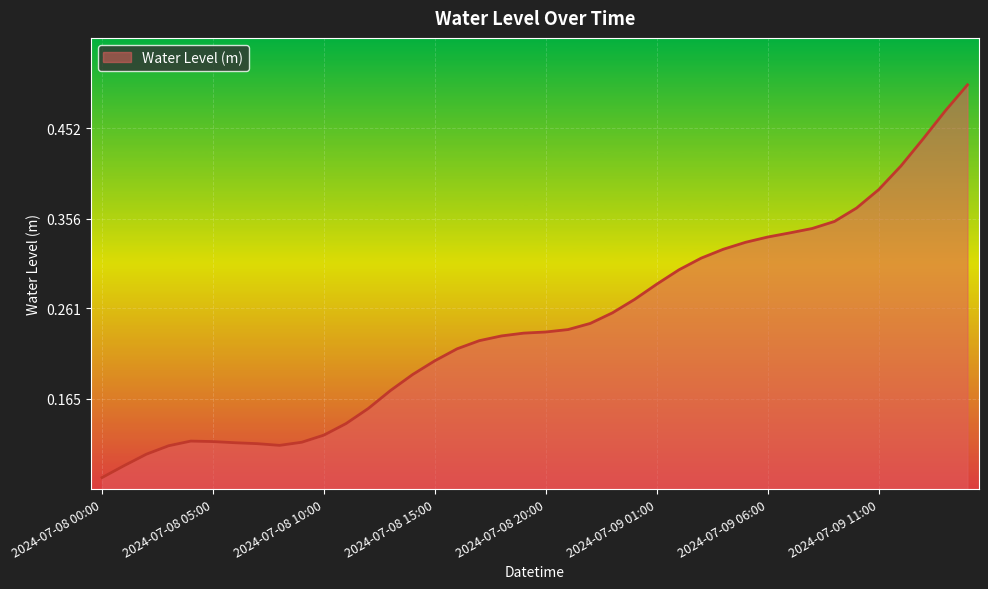

Reading right to left, transcribe all the data shown in this chart.

2024-07-09 15:00=0.5	2024-07-09 14:00=0.5	2024-07-09 13:00=0.4	2024-07-09 12:00=0.4	2024-07-09 11:00=0.4	2024-07-09 10:00=0.4	2024-07-09 09:00=0.4	2024-07-09 08:00=0.3	2024-07-09 07:00=0.3	2024-07-09 06:00=0.3	2024-07-09 05:00=0.3	2024-07-09 04:00=0.3	2024-07-09 03:00=0.3	2024-07-09 02:00=0.3	2024-07-09 01:00=0.3	2024-07-09 00:00=0.3	2024-07-08 23:00=0.3	2024-07-08 22:00=0.2	2024-07-08 21:00=0.2	2024-07-08 20:00=0.2	2024-07-08 19:00=0.2	2024-07-08 18:00=0.2	2024-07-08 17:00=0.2	2024-07-08 16:00=0.2	2024-07-08 15:00=0.2	2024-07-08 14:00=0.2	2024-07-08 13:00=0.2	2024-07-08 12:00=0.2	2024-07-08 11:00=0.1	2024-07-08 10:00=0.1	2024-07-08 09:00=0.1	2024-07-08 08:00=0.1	2024-07-08 07:00=0.1	2024-07-08 06:00=0.1	2024-07-08 05:00=0.1	2024-07-08 04:00=0.1	2024-07-08 03:00=0.1	2024-07-08 02:00=0.1	2024-07-08 01:00=0.1	2024-07-08 00:00=0.1